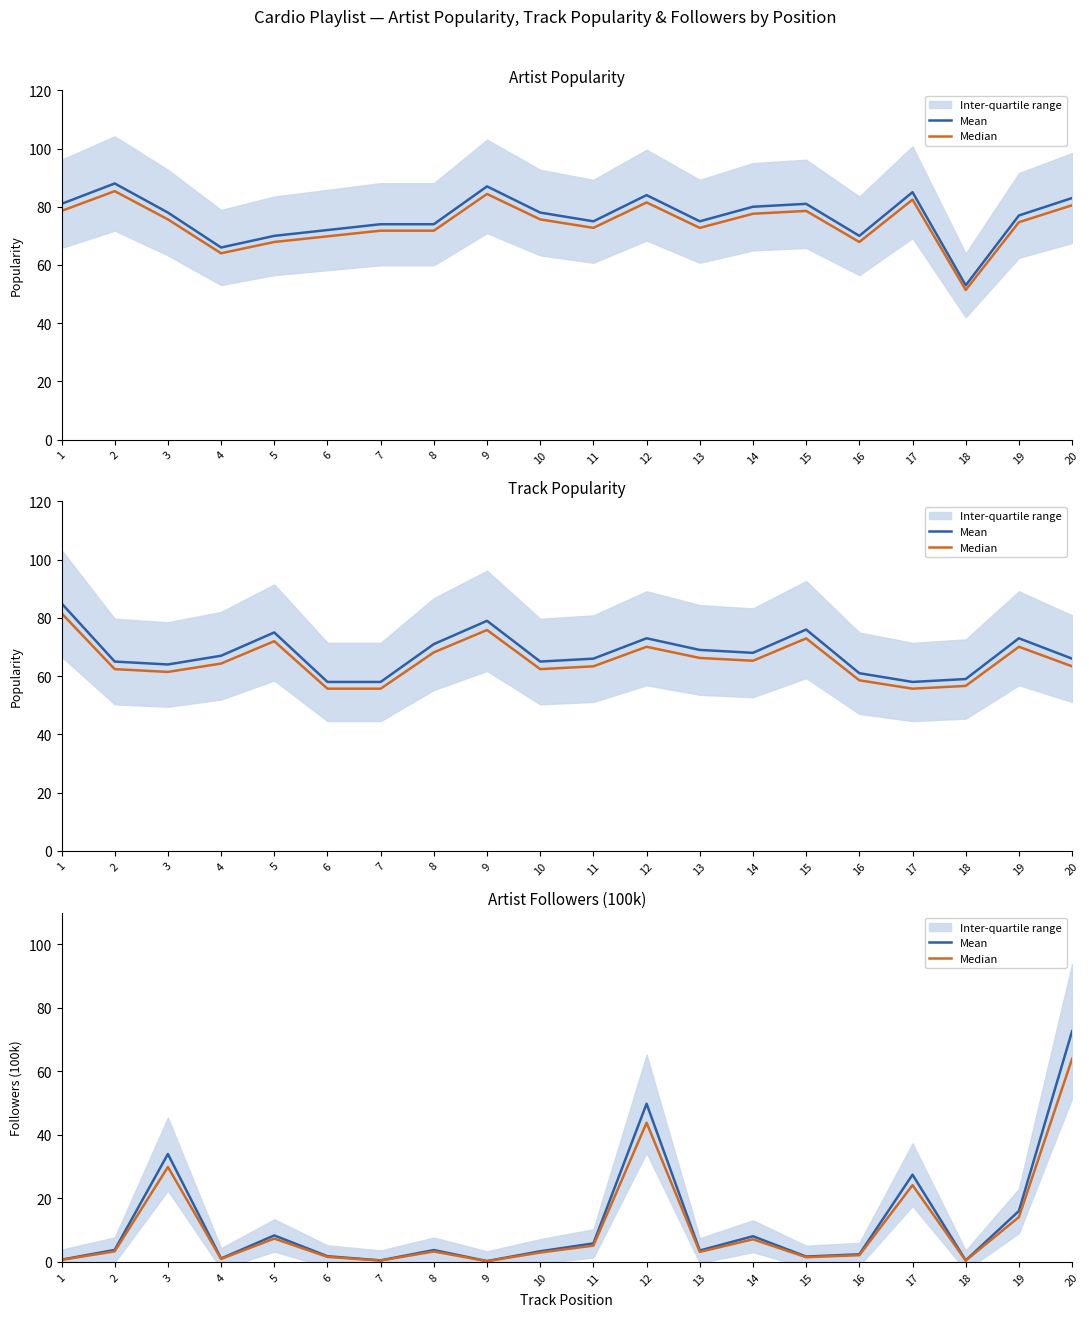

What is the difference between the Mean values at 5 and 14?

0.3